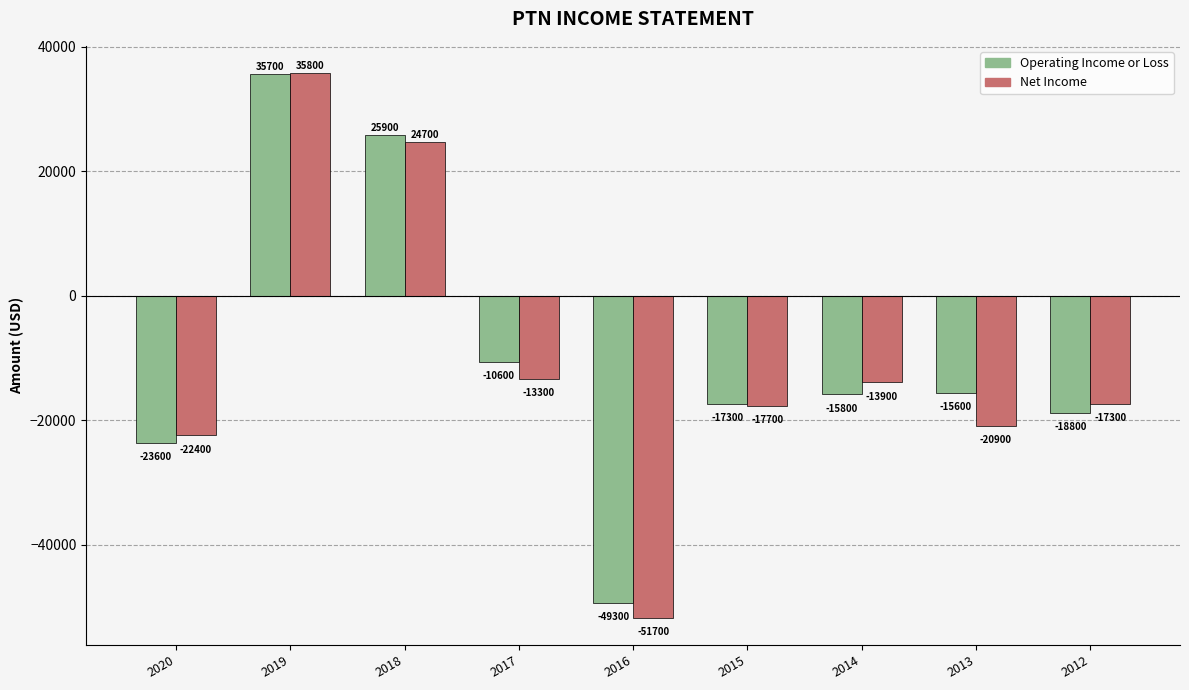

What is the spread (max minus min) of values at 2019?

100